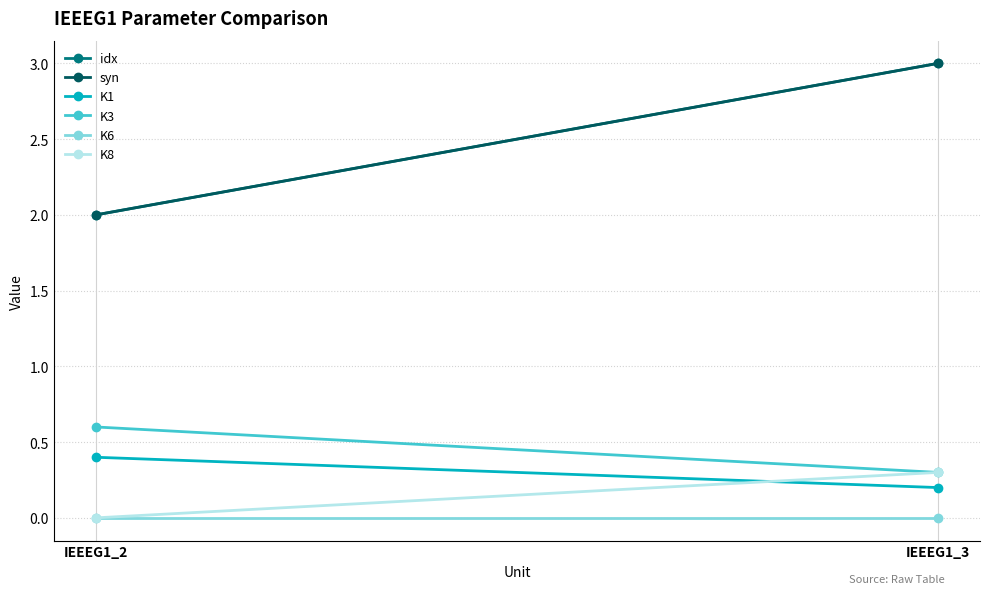

Which series has the largest range (max minus min)?

idx